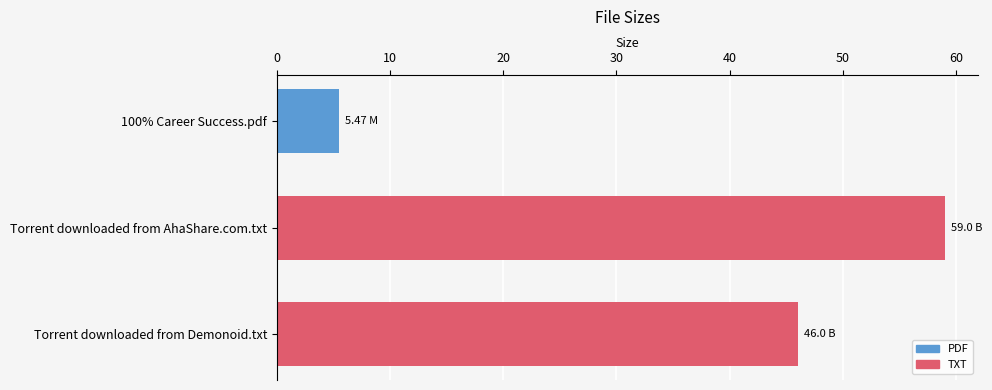

What is the label of the 2nd bar from the bottom?

Torrent downloaded from AhaShare.com.txt